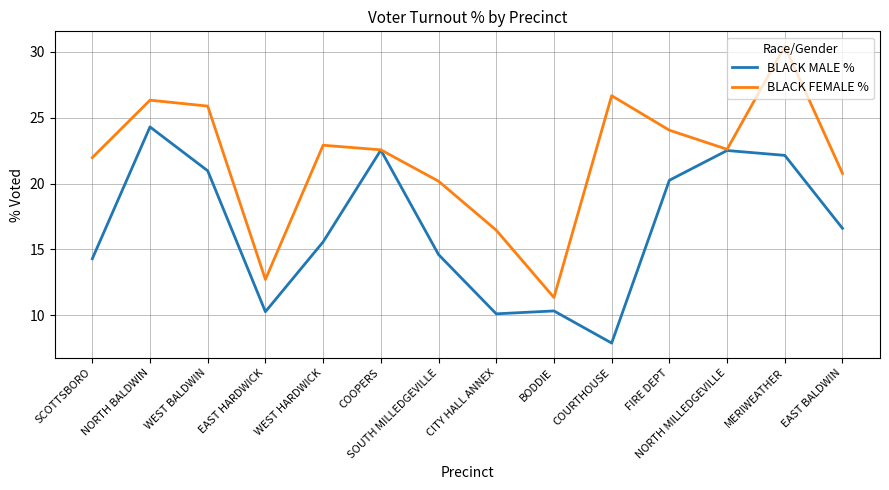

What is the difference between the highest and lowest values at FIRE DEPT?

3.8